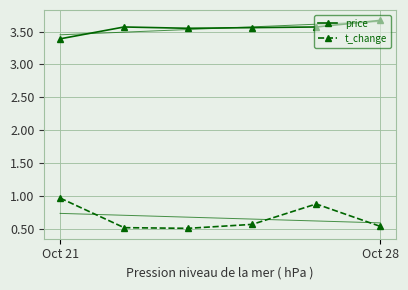

What is the approximate value of price at 2?

3.5